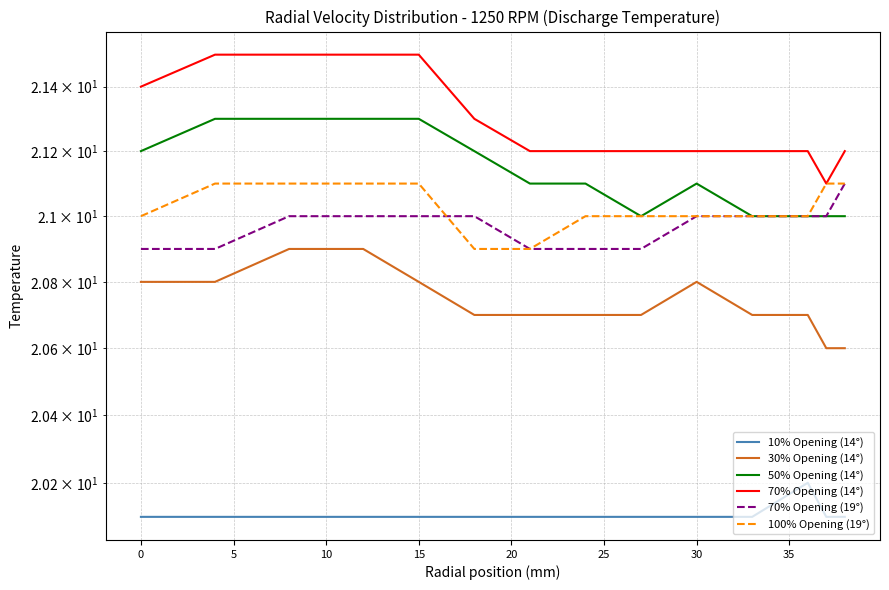

What is the difference between the highest and lowest values at 25?

1.1